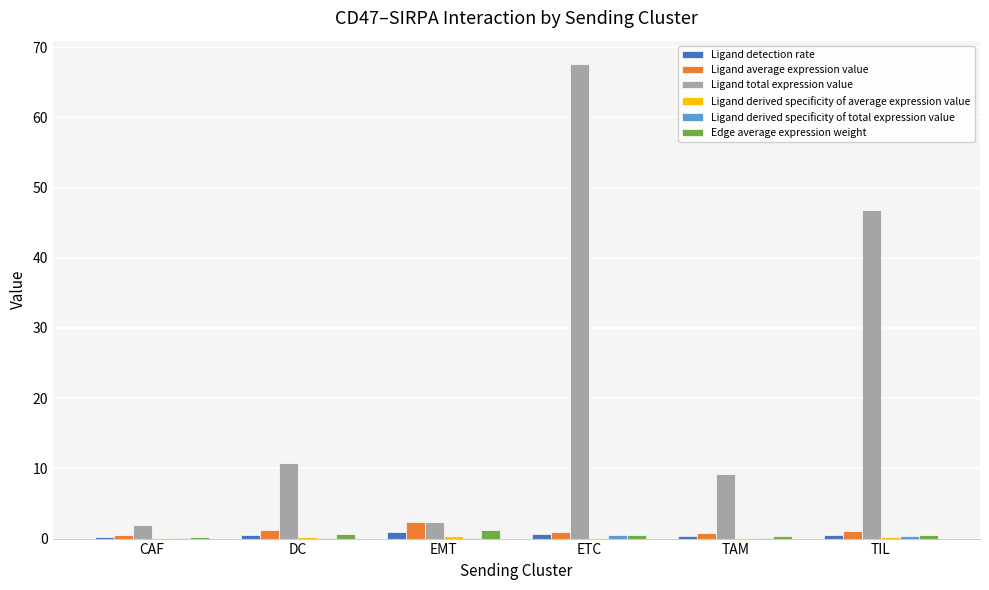

At which category is the sum across all series the highest?

ETC